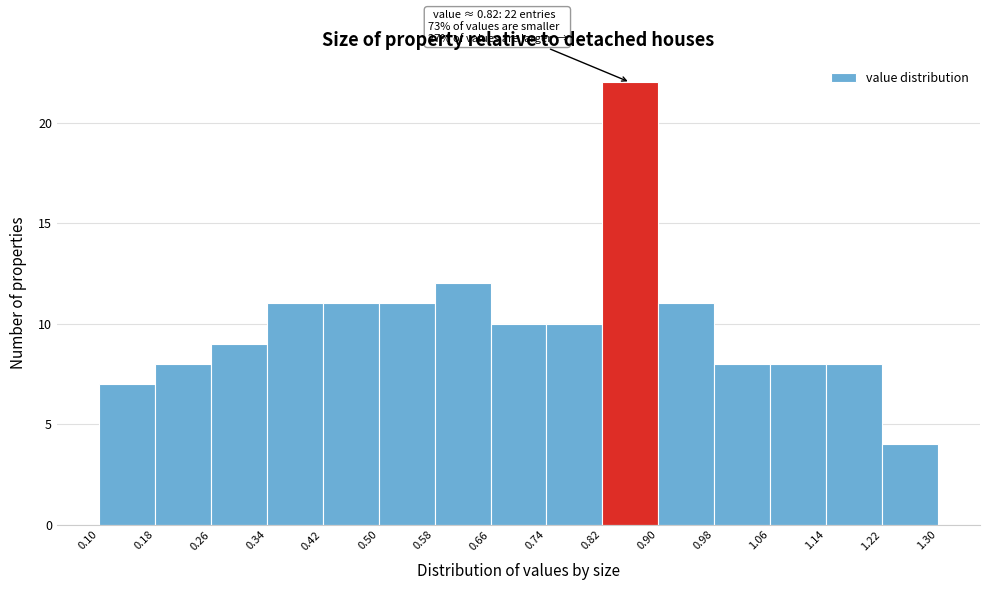

Over which range of the x-axis is the bar tallest?

0.82 to 0.90